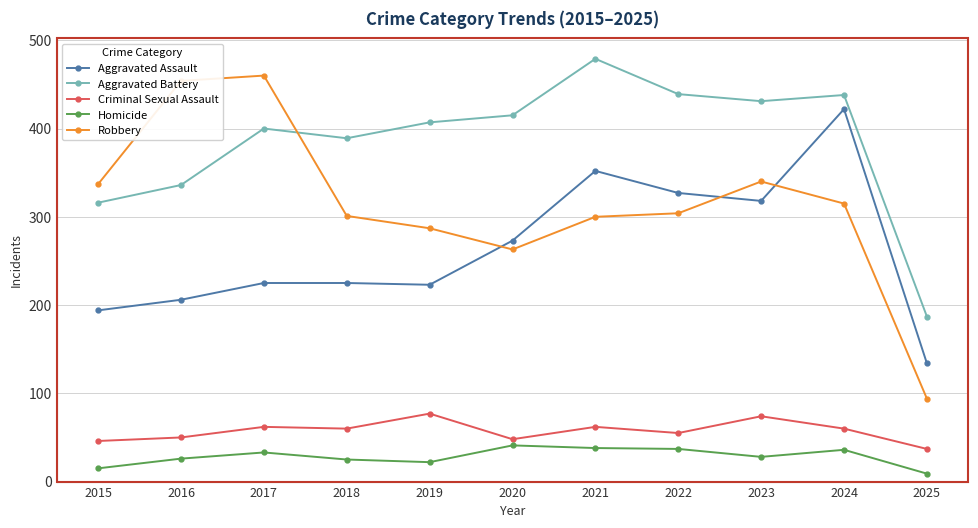

Count the number of data series in this chart.

5